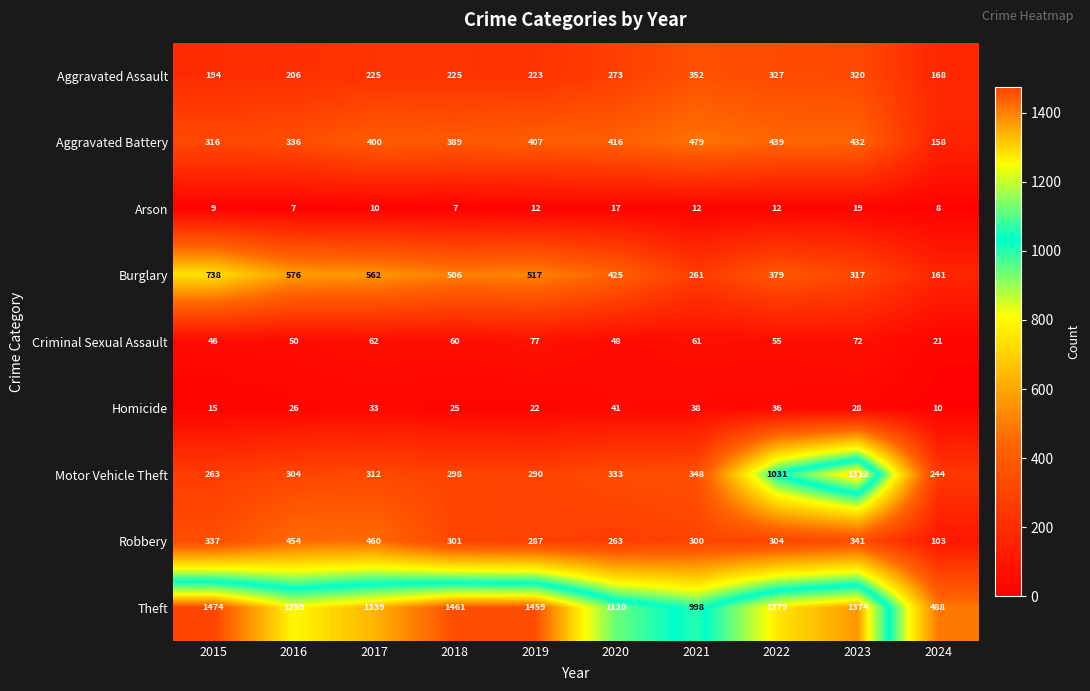

How many data points does each series have?

10